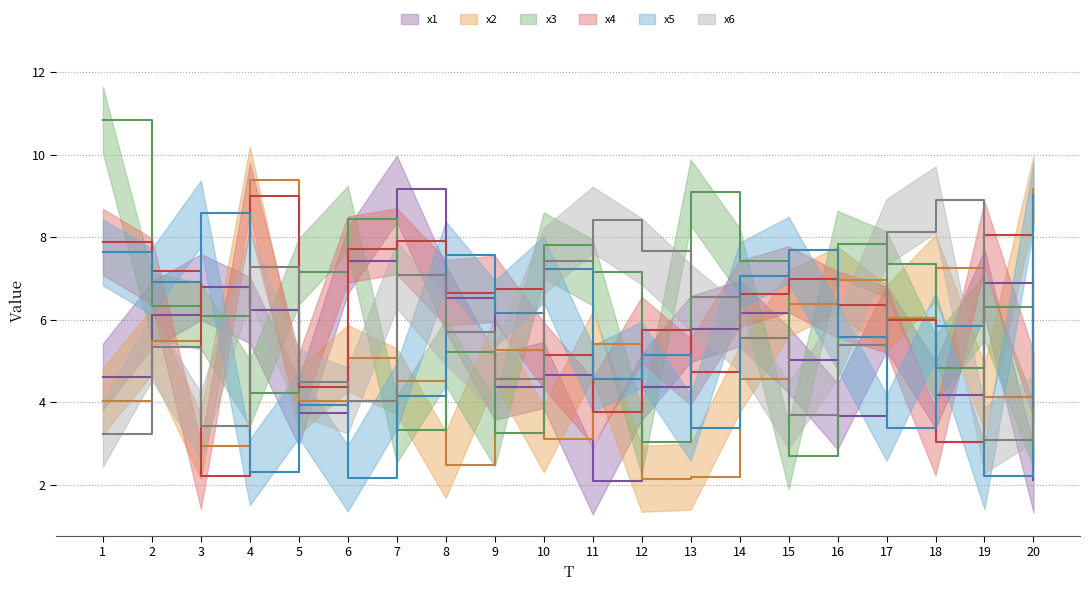

What is the value of the x6 point at the 17th from the left?

8.1